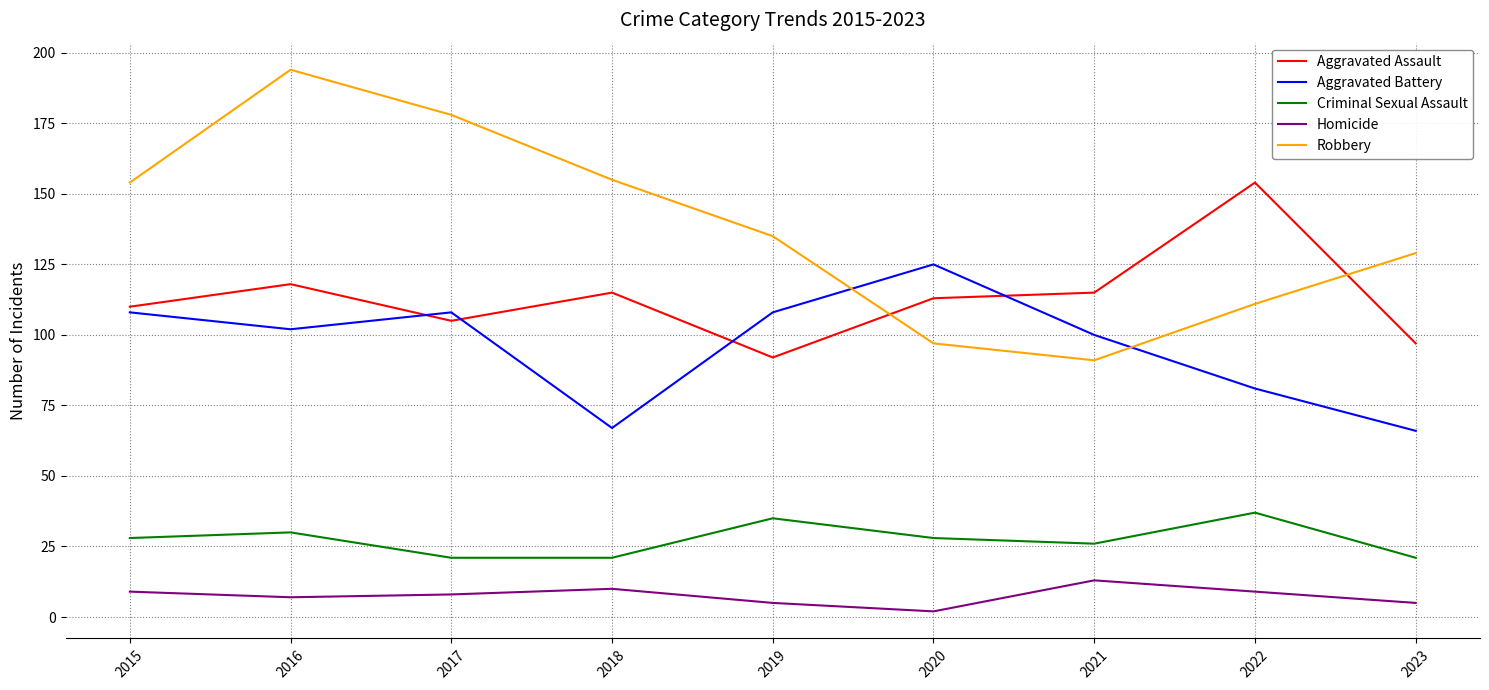

What are all the series names shown in the legend?

Aggravated Assault, Aggravated Battery, Criminal Sexual Assault, Homicide, Robbery